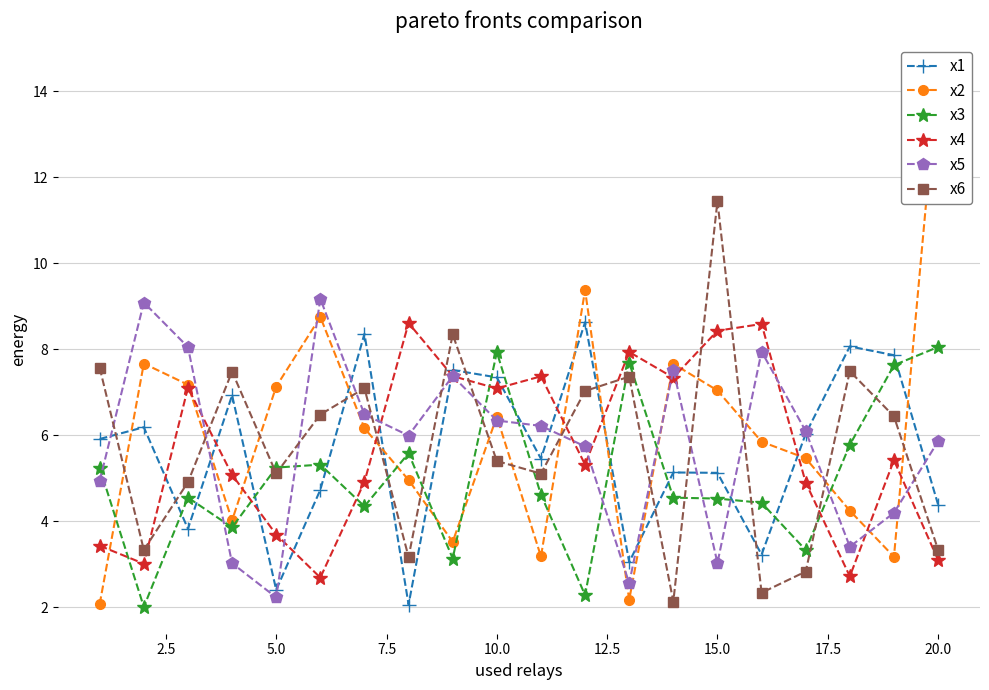

Which series has the widest spread of values?

x2